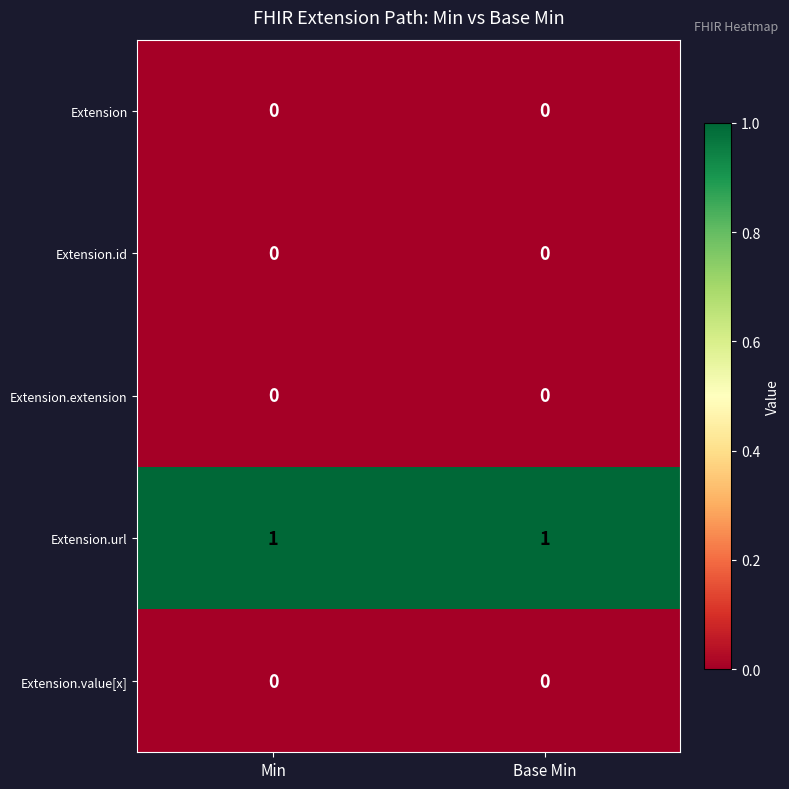

Which series has the largest total across all categories?

Extension.url